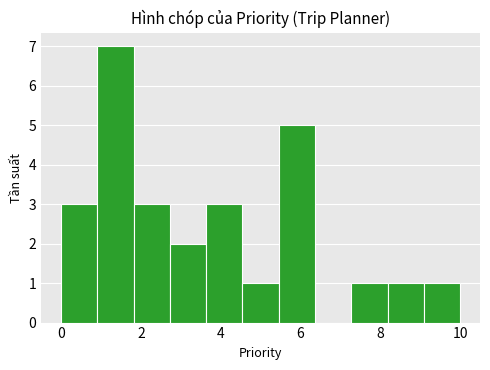

Reading left to right, transcribe this chart: for each bar, give the range it covers on the x-axis and its height. Neither the bar edges nor the heights are printed on the chart, so give them approximately, as read against the axes.

0.0 to 1.0: 3
1.0 to 1.8: 7
1.8 to 2.8: 3
2.8 to 3.6: 2
3.6 to 4.6: 3
4.6 to 5.4: 1
5.4 to 6.4: 5
6.4 to 7.2: 0
7.2 to 8.2: 1
8.2 to 9.0: 1
9.0 to 10.0: 1